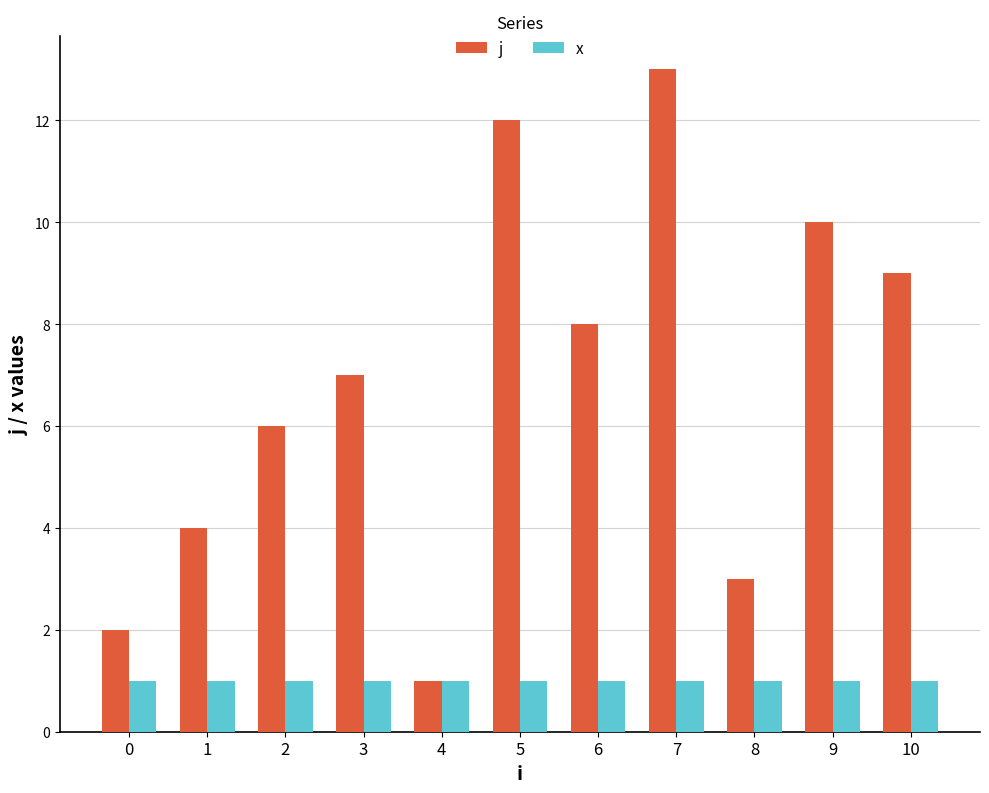

Which category has the lowest value in the j series?

4